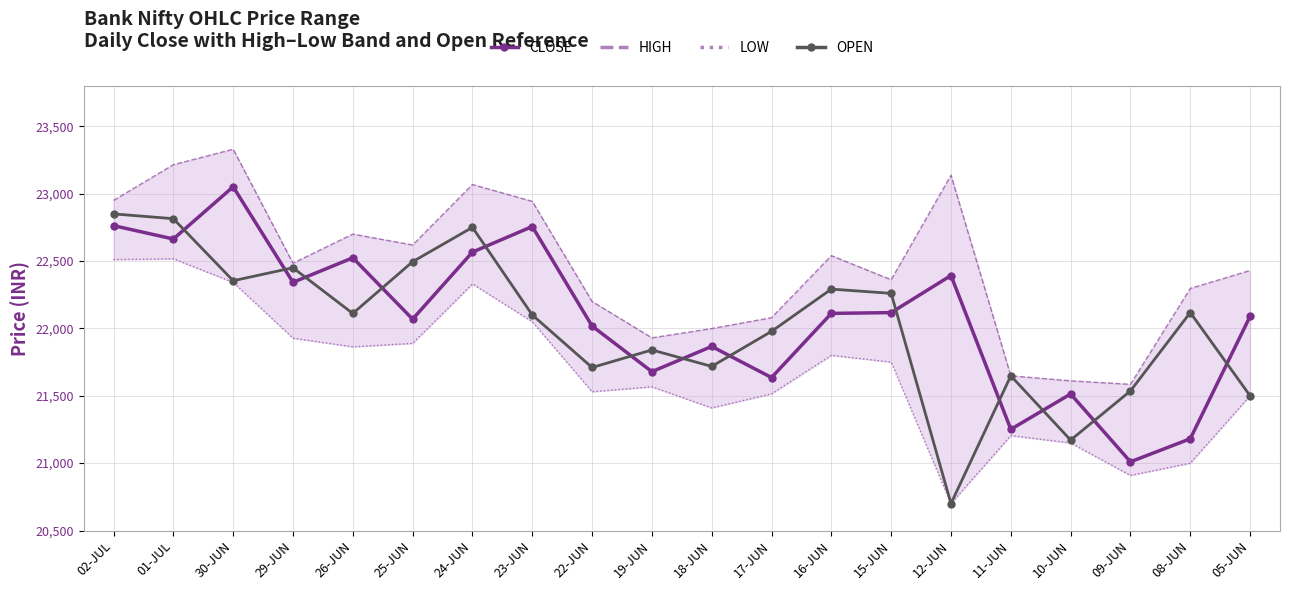

True or false: HIGH and LOW intersect in this chart.

False